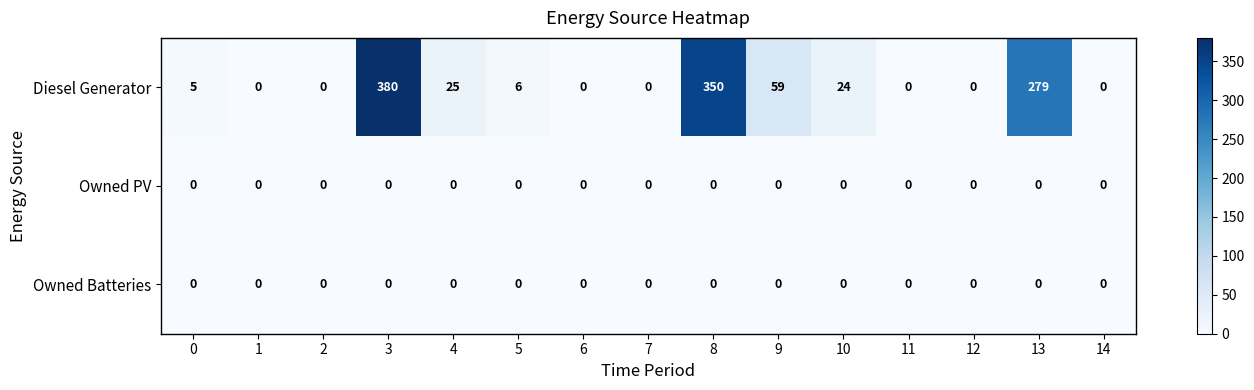

How many categories are shown in the chart?

15